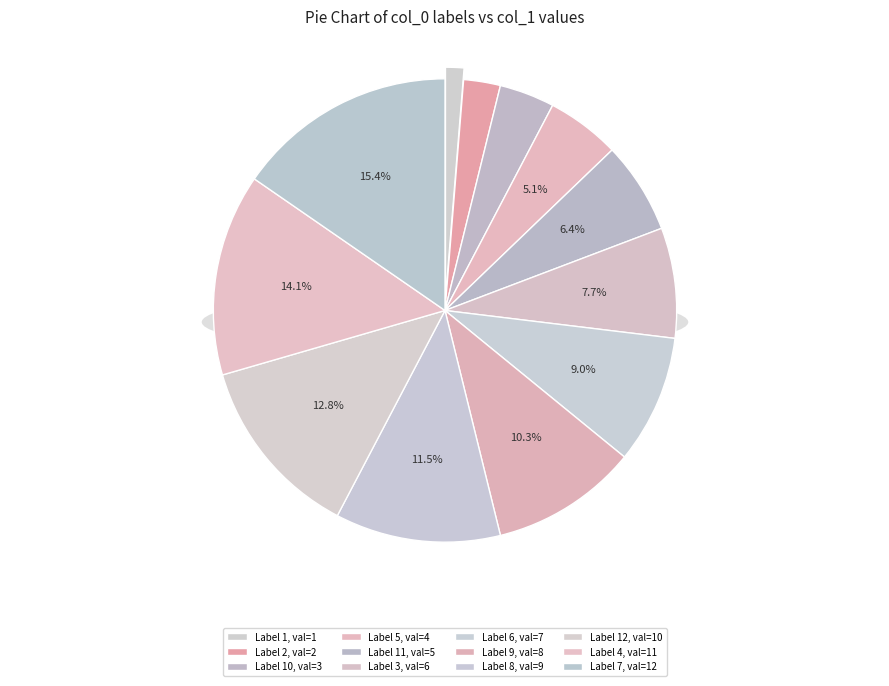

To the nearest percent, what is the difference between the largest and smallest slice percentages?

14%